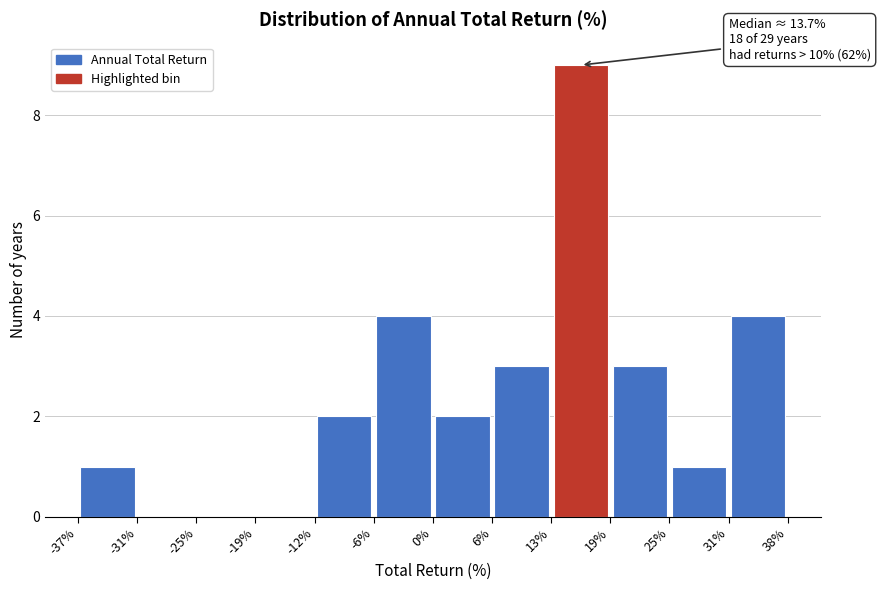

Over which range of the x-axis is the bar tallest?

13% to 19%